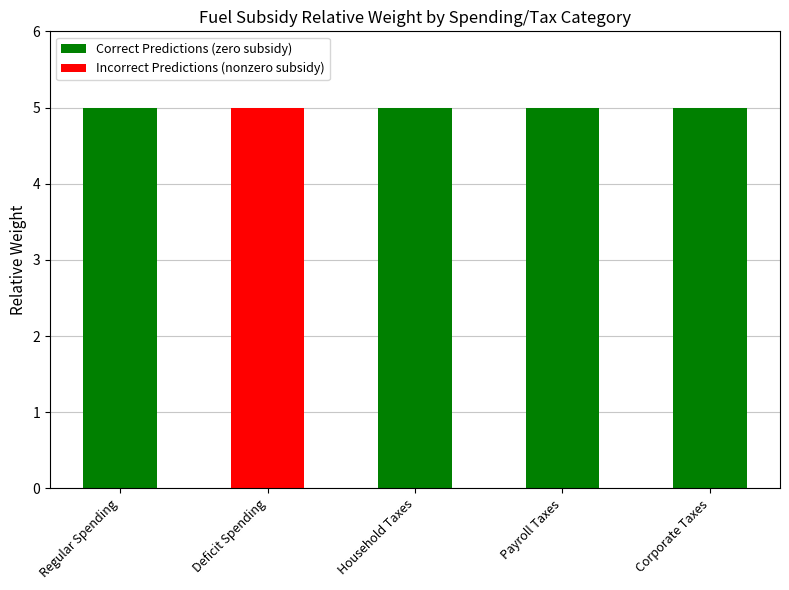

List the series in order of their overall mean, lowest first.

Incorrect Predictions (nonzero subsidy), Correct Predictions (zero subsidy)